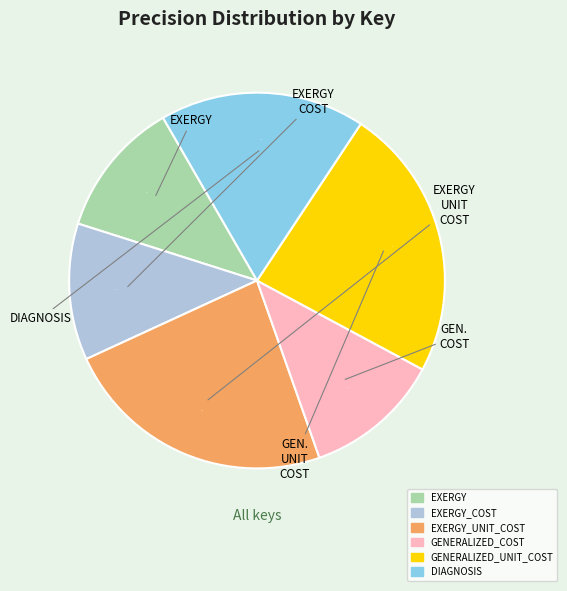

Is there a majority slice in this chart?

No